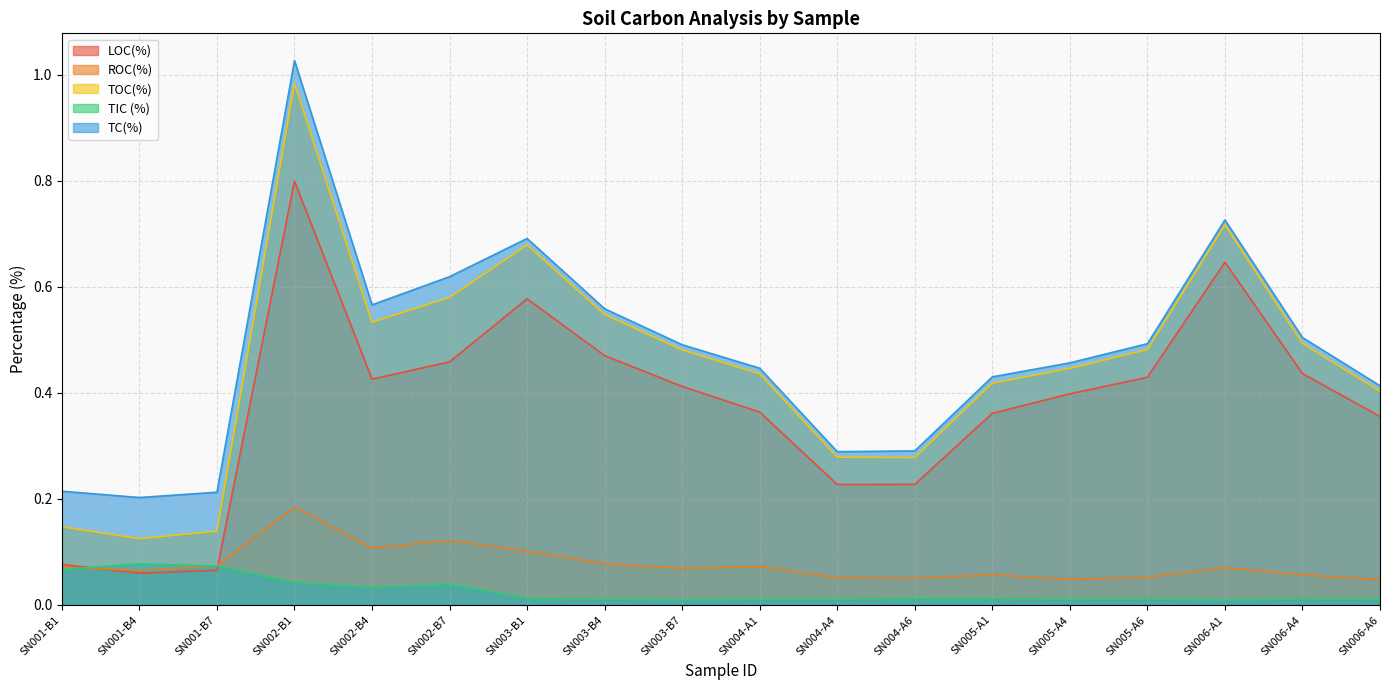

What is the spread (max minus min) of values at SN003-B7?

0.5